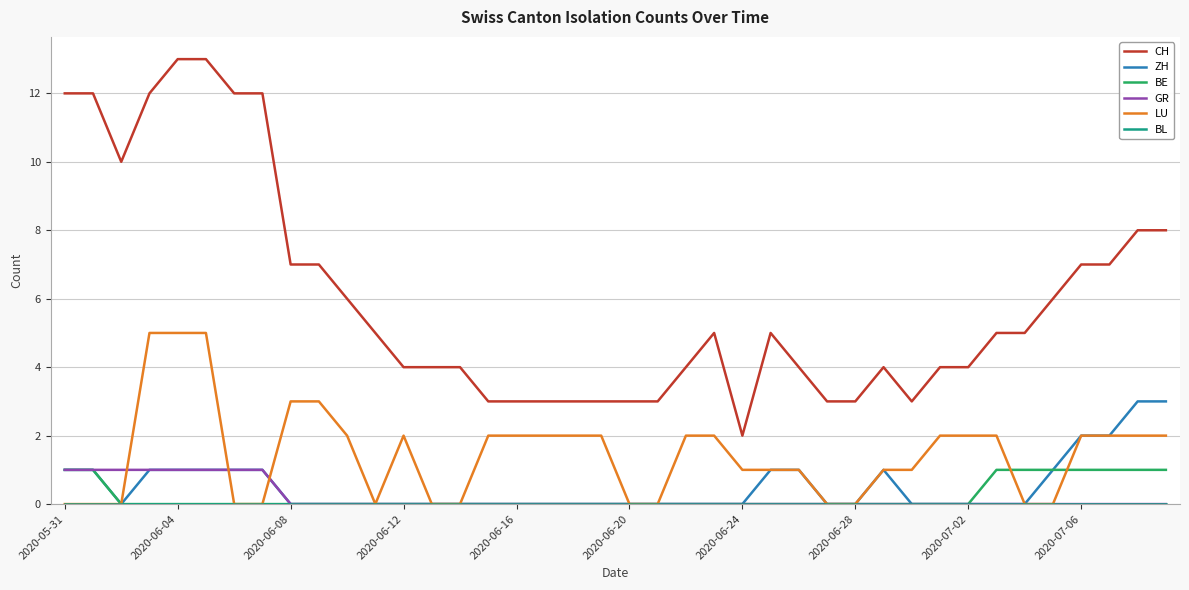

What is the greatest value displayed?

13